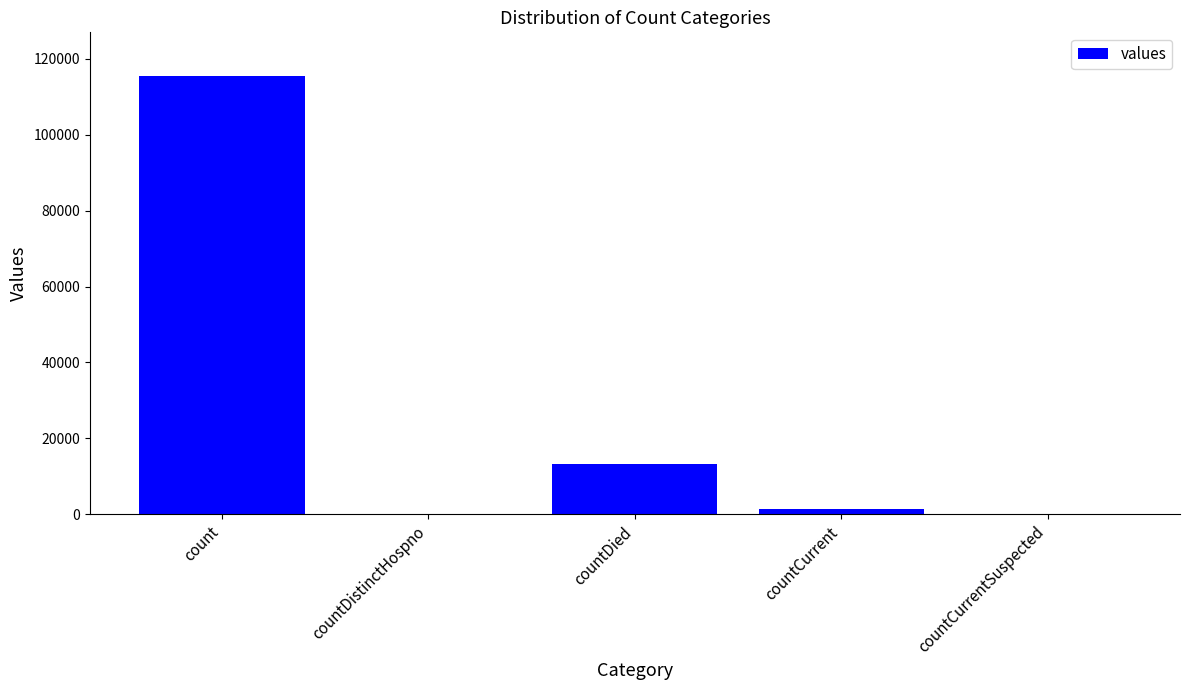

What is the maximum value shown in the chart?

115379